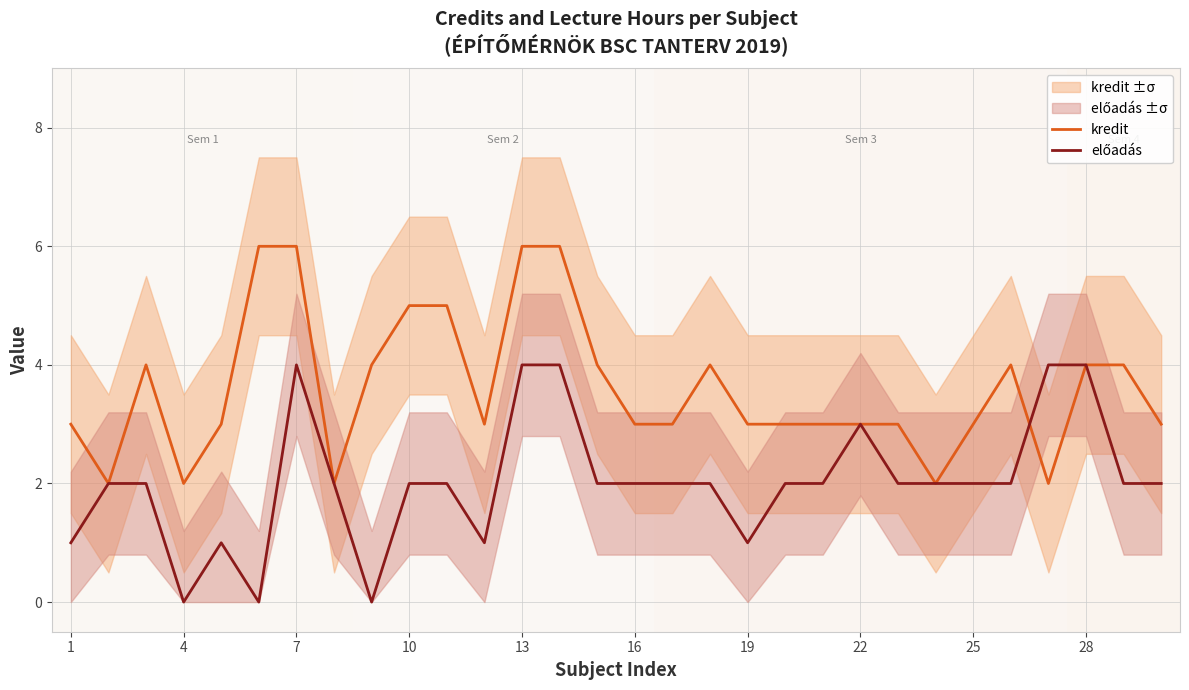

True or false: előadás has more than 2 points higher than both neighbors.

True